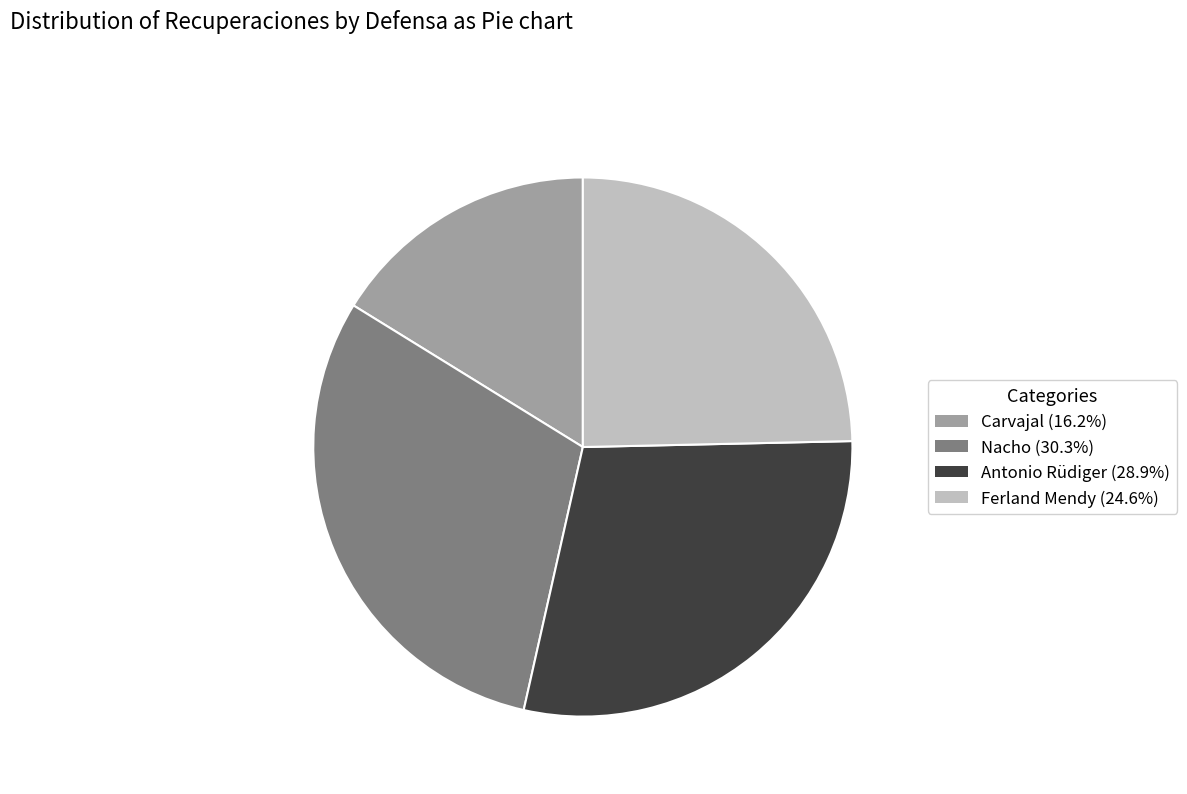

What is the ratio of the value at Antonio Rüdiger (28.9%) to the value at Nacho (30.3%)?

1.0